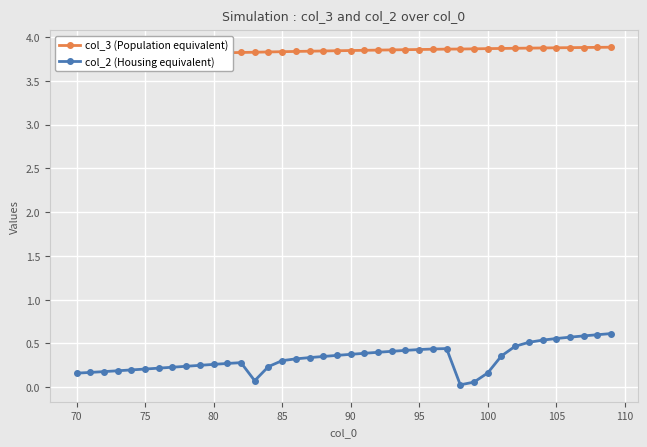

What are all the series names shown in the legend?

col_3 (Population equivalent), col_2 (Housing equivalent)